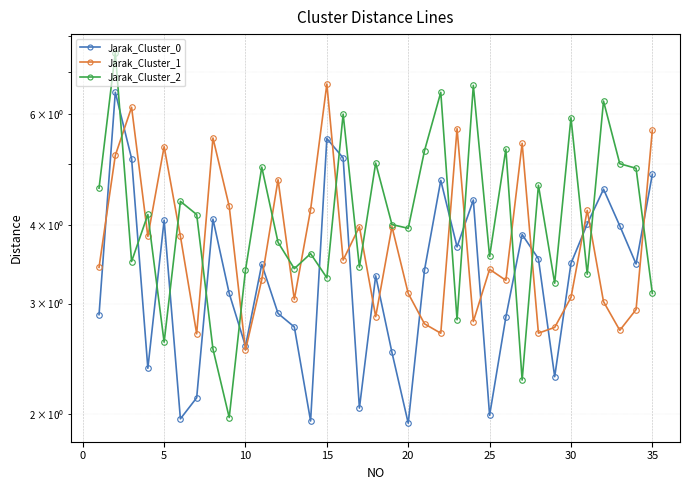

True or false: Jarak_Cluster_0 has more than 2 points higher than both neighbors.

True